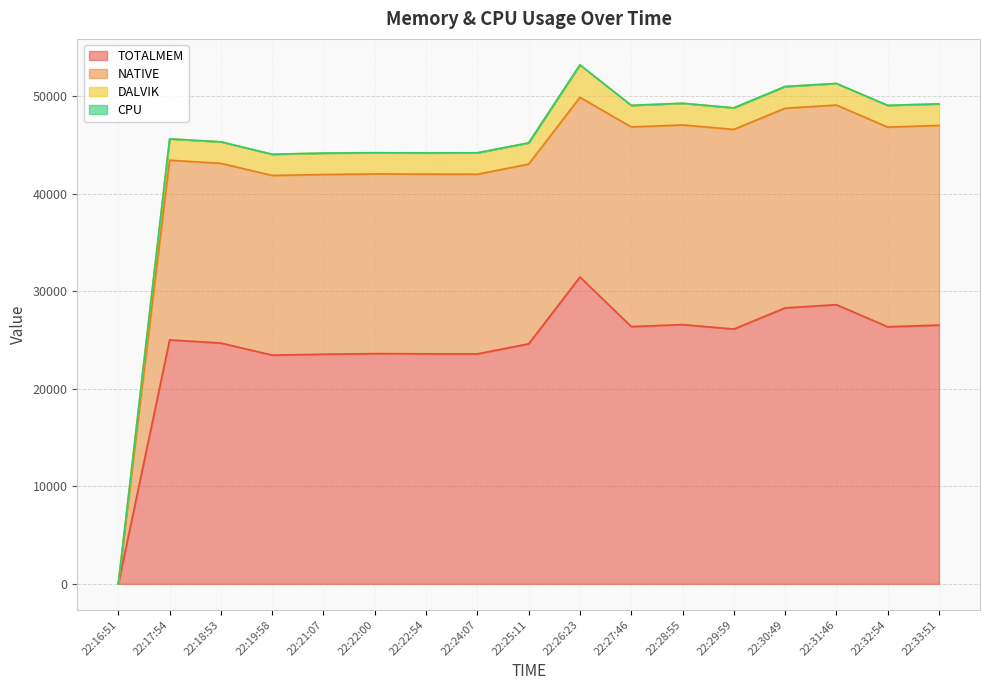

Is it true that NATIVE equals 42035 at 22:22:54?

True